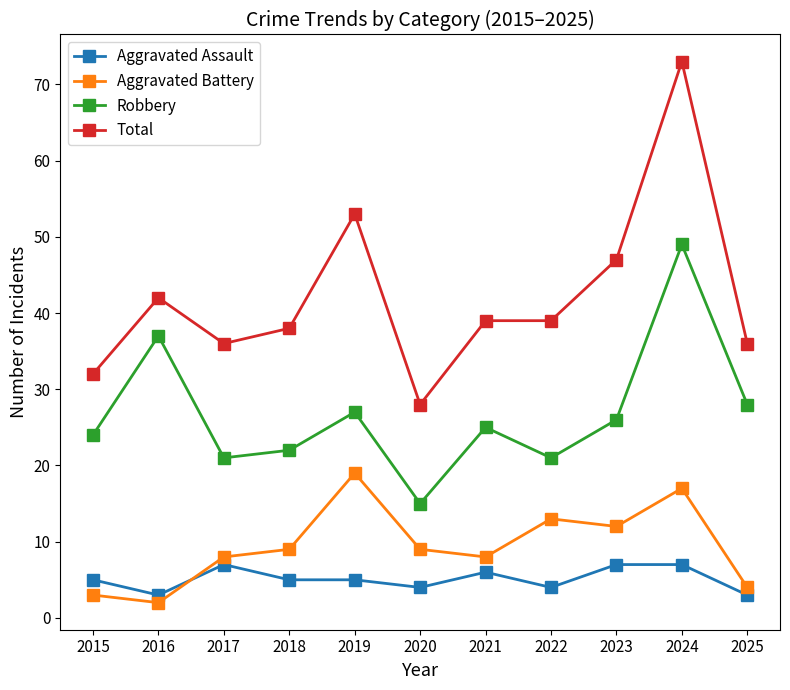

True or false: Aggravated Assault has a value of 5 at 2015.

True